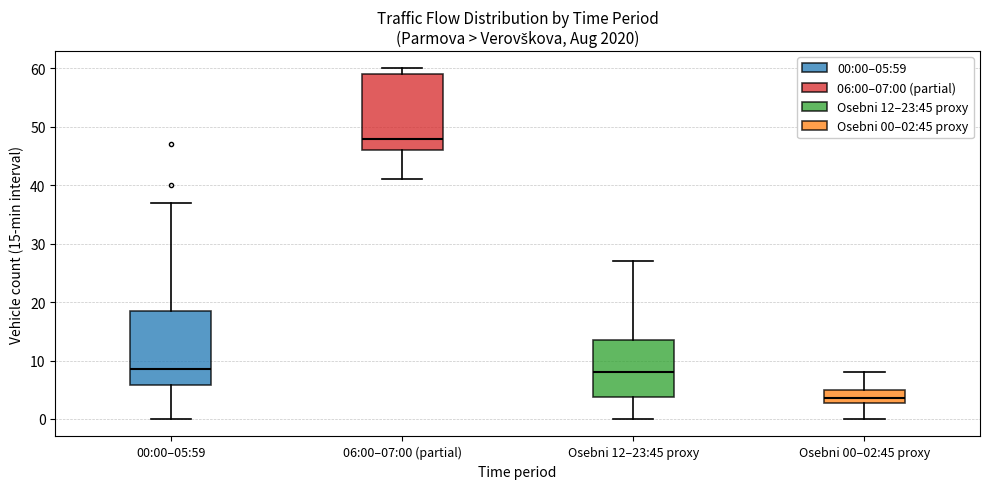

Which box's median line is the highest?

06:00–07:00 (partial)